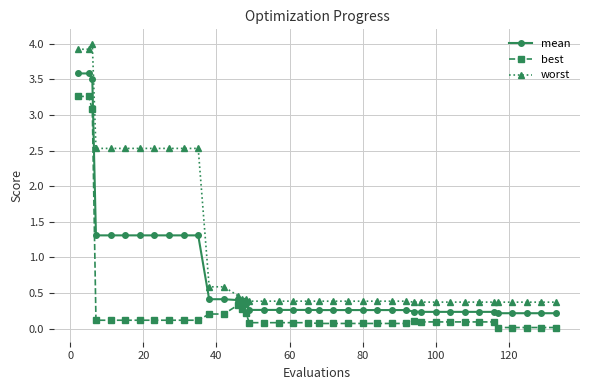

What is the difference between the maximum and minimum values in the best series?

3.2